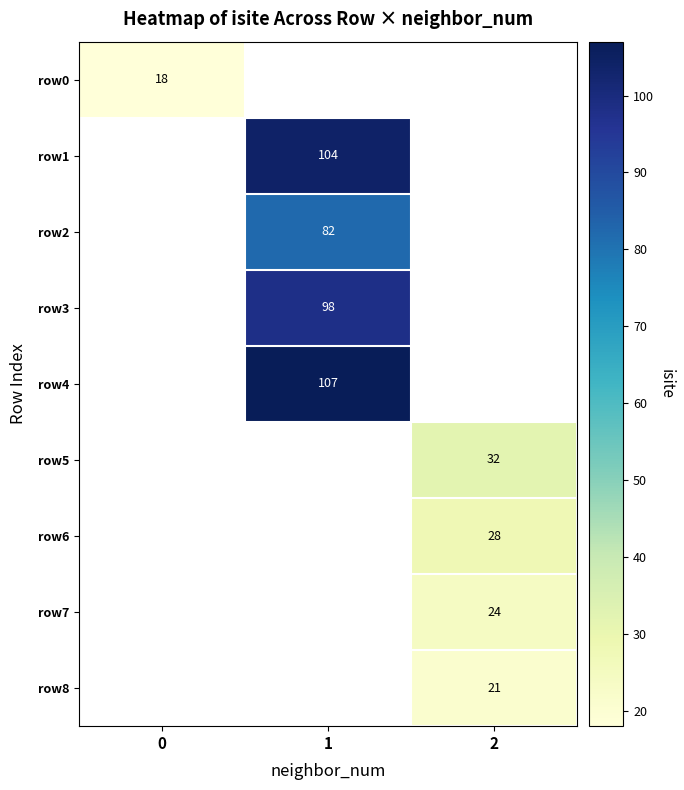

The row7 series shows 42 at 2. True or false?

False